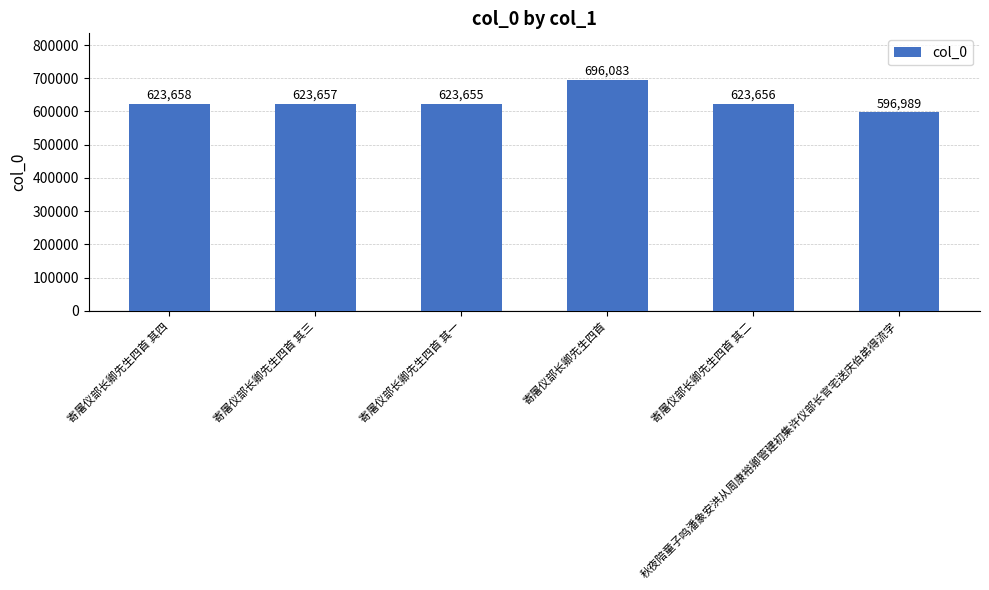

Reading left to right, what are all the values shown in this chart?

623658	623657	623655	696083	623656	596989